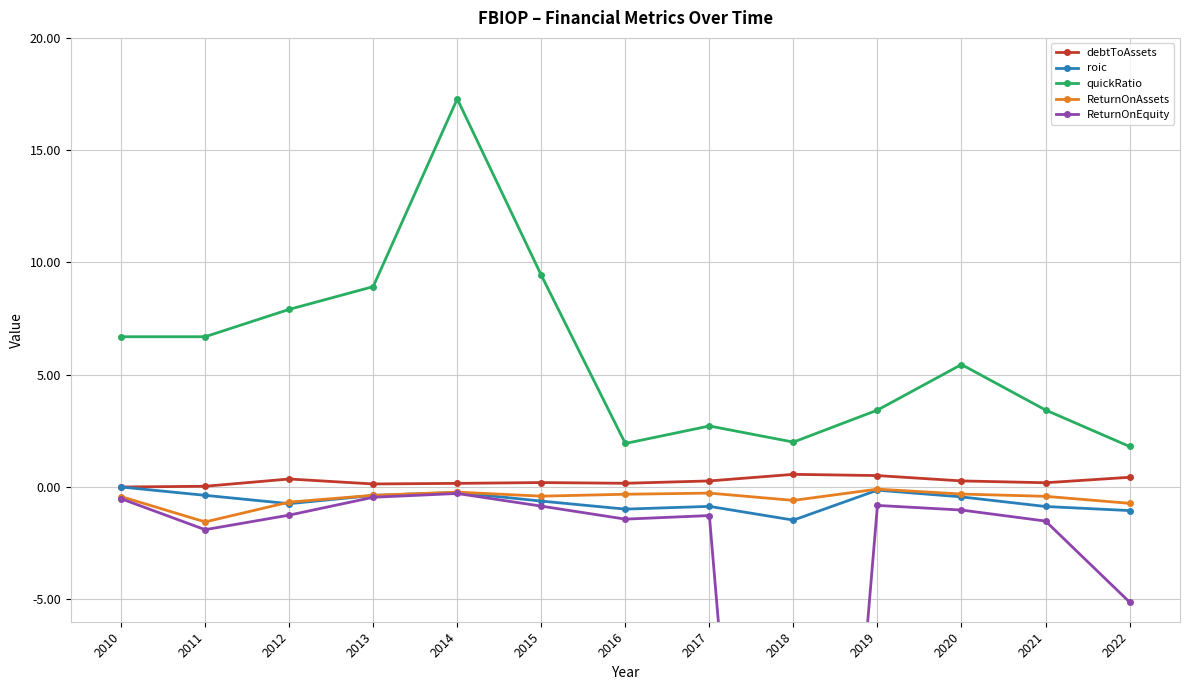

At which category does ReturnOnAssets reach its first local peak?

2014